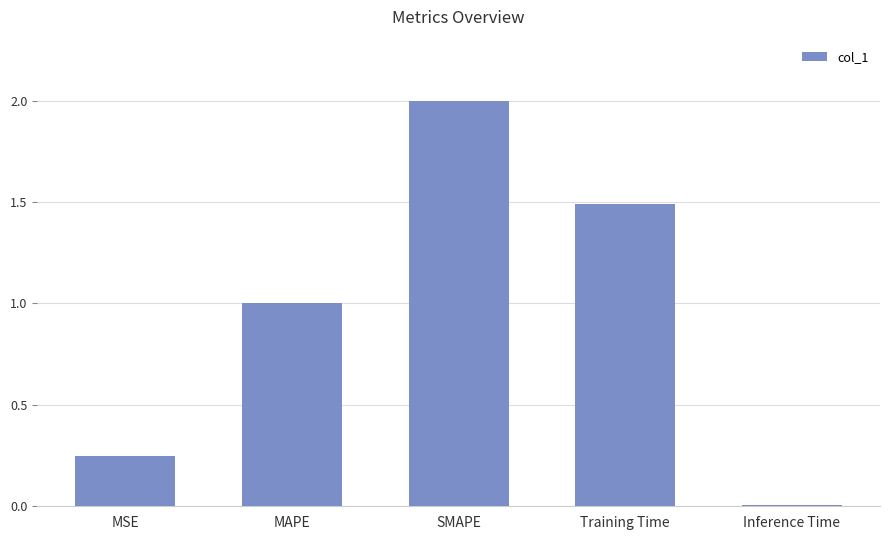

What is the change in value from MAPE to Training Time?

+0.5